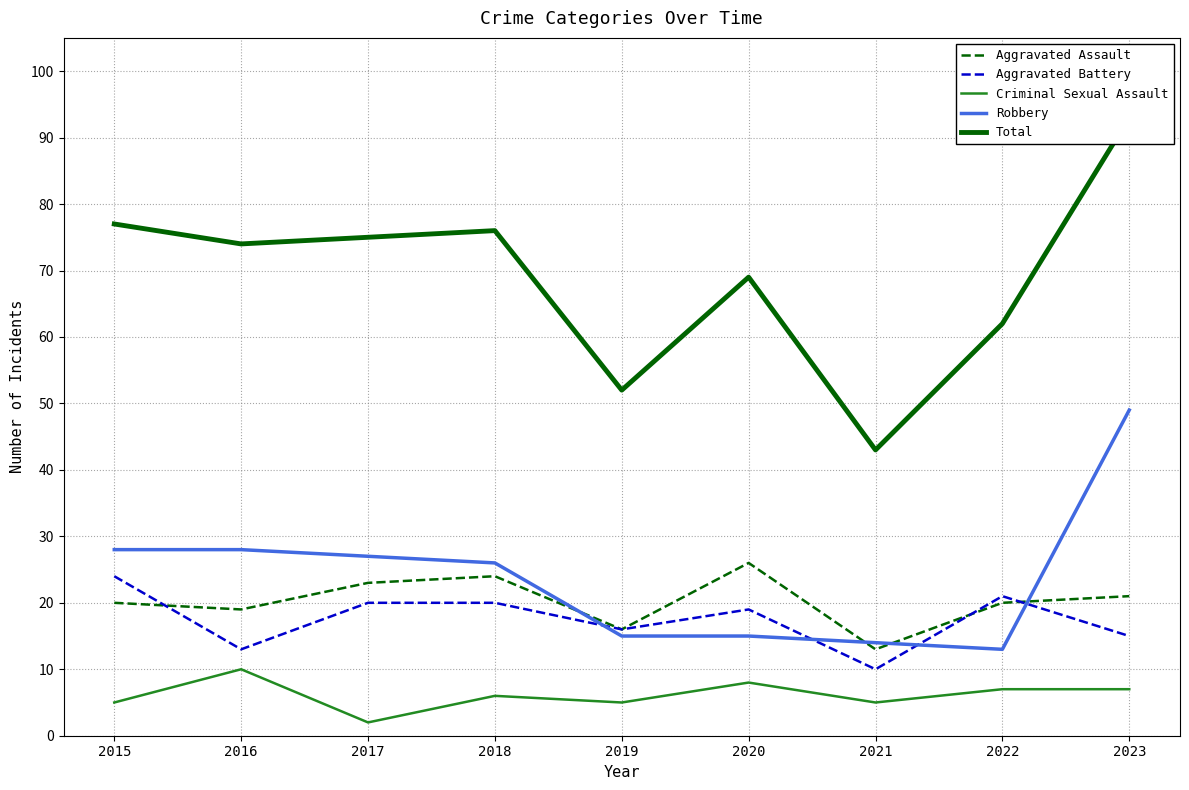

Read the Criminal Sexual Assault value at 2021.

5